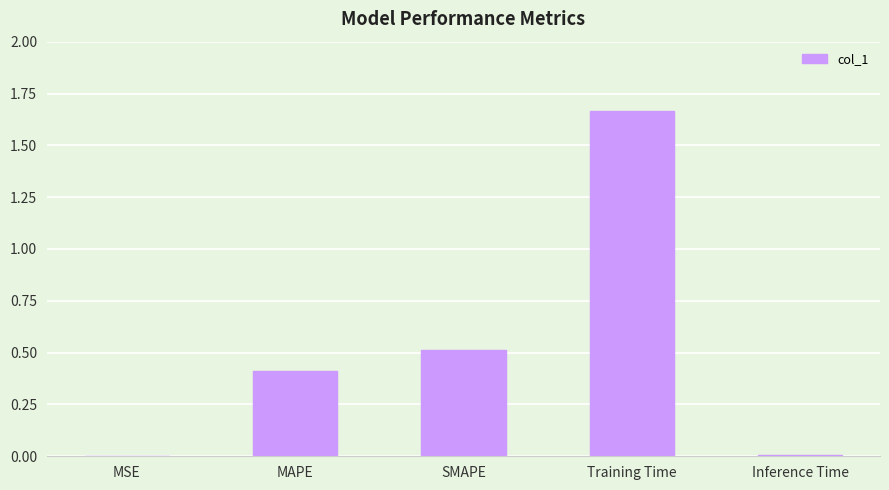

What is the sum of all values?

2.6